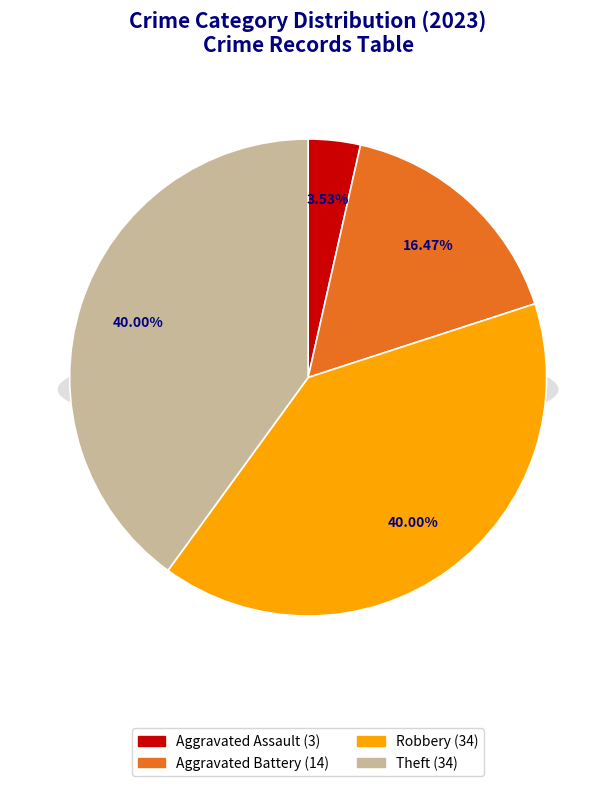

Which slice is the largest?

Robbery